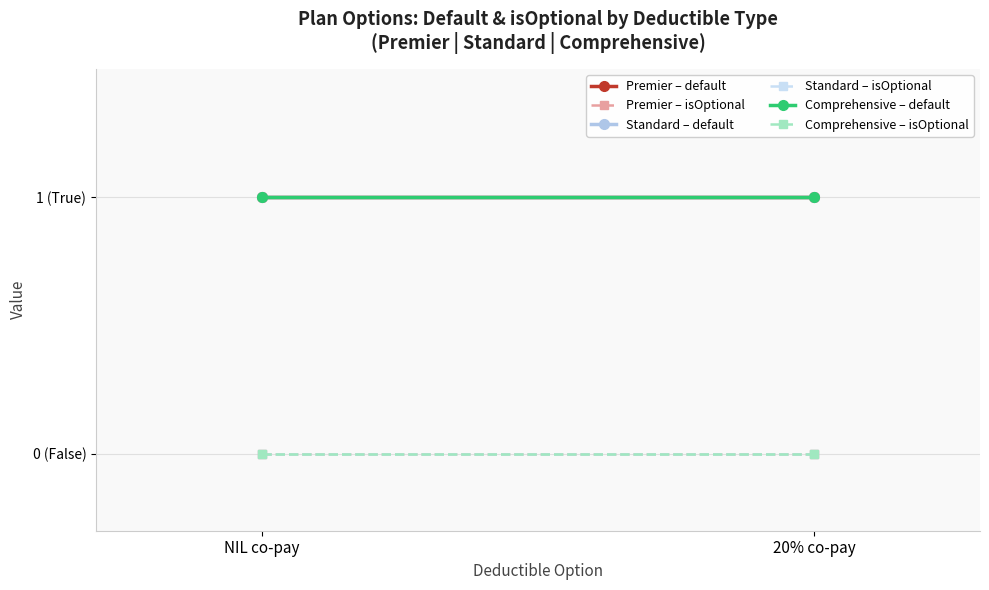

At how many categories does at least one series exceed 0?

2